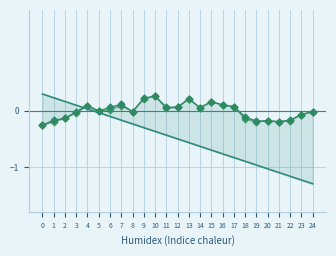

Where is the first local maximum for col_5?

4